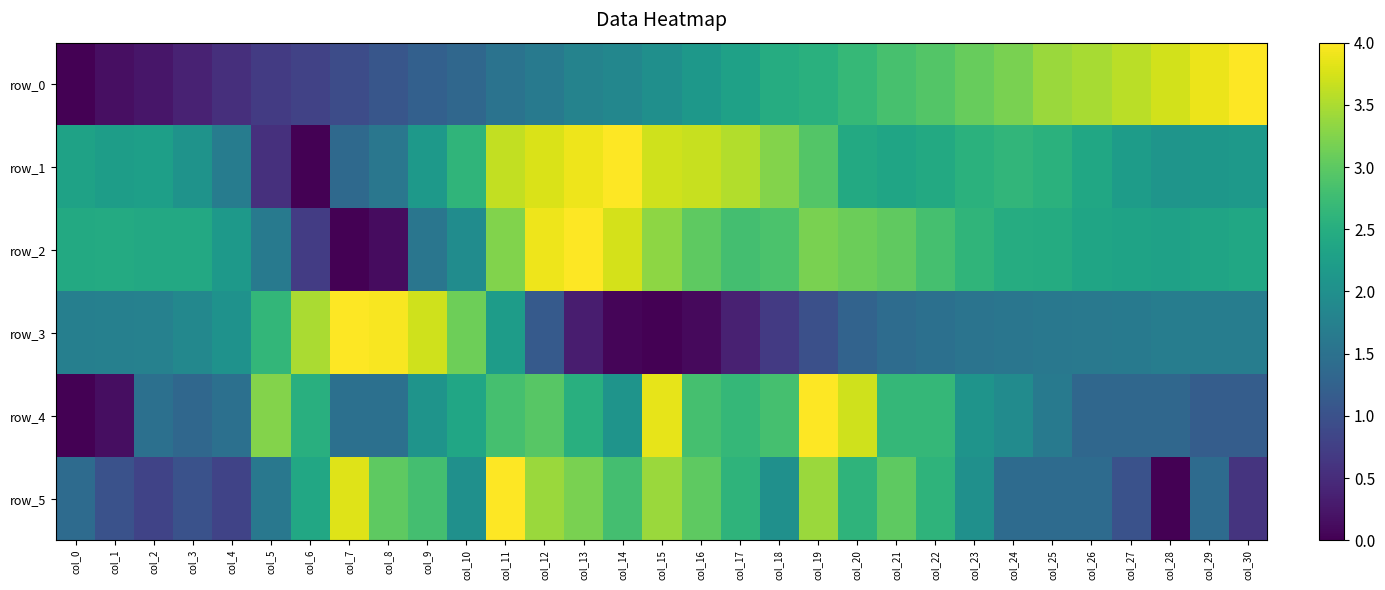

Count the number of data series in this chart.

6